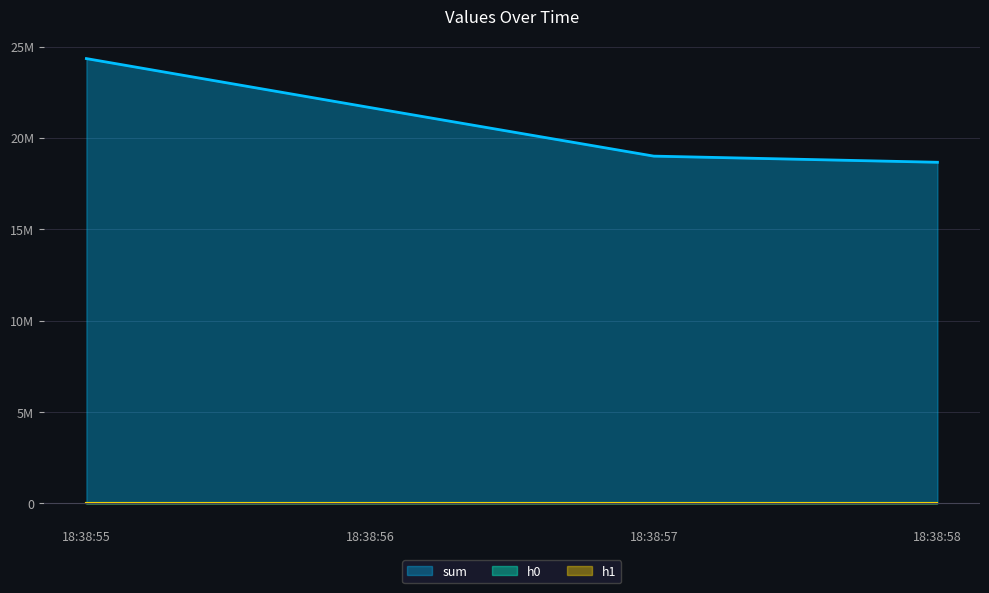

True or false: sum has more than 2 points higher than both neighbors.

False